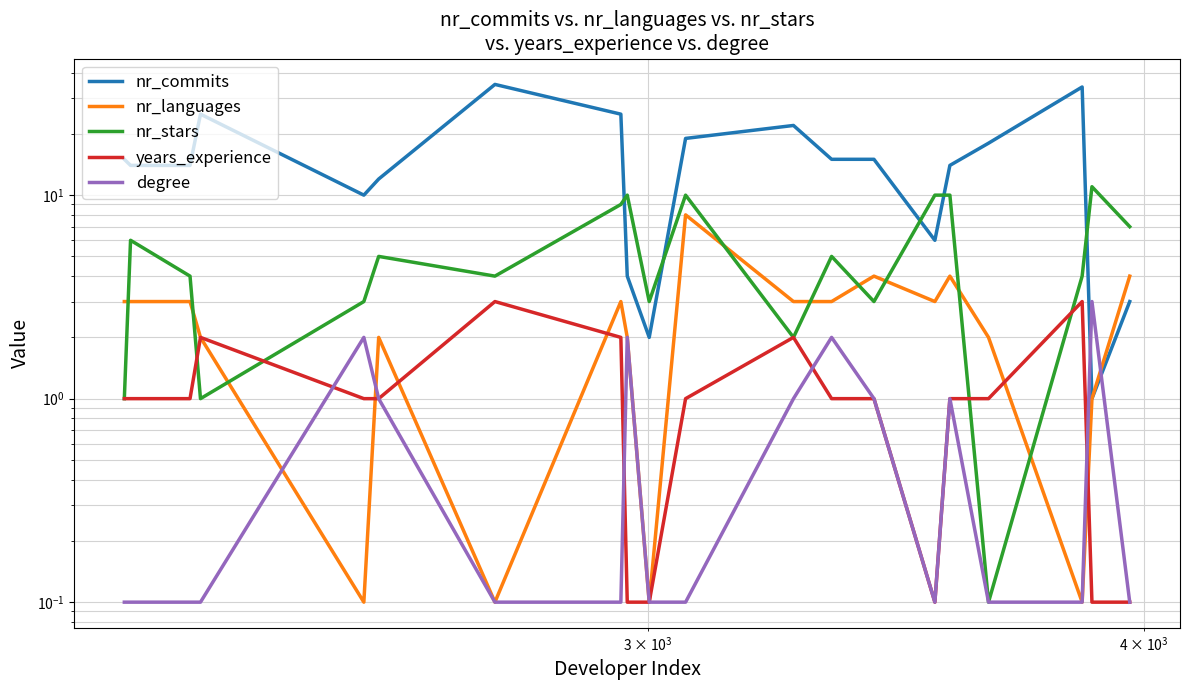

The value of years_experience at 5 is 0.5. True or false?

False